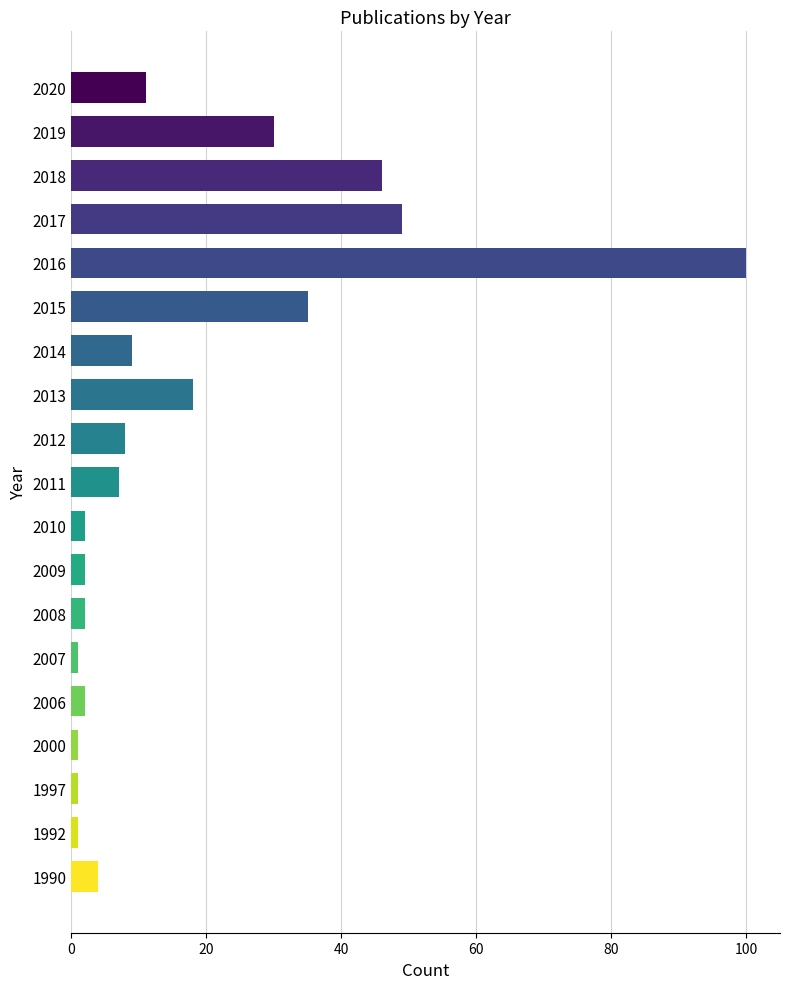

How many values are below 7?

9